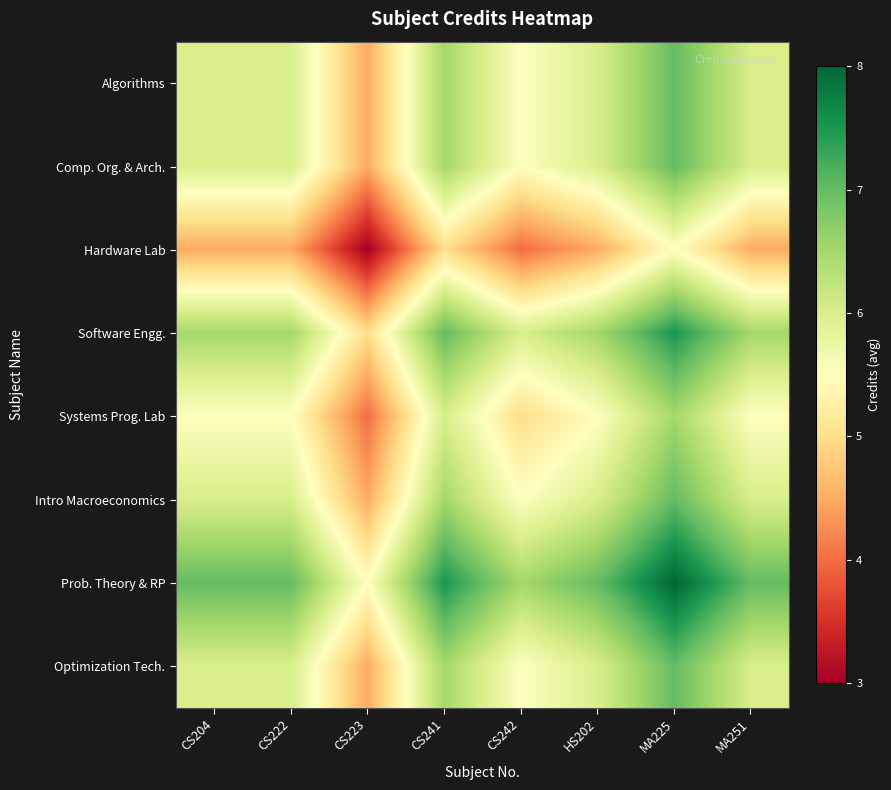

At how many categories does at least one series exceed 5?

8